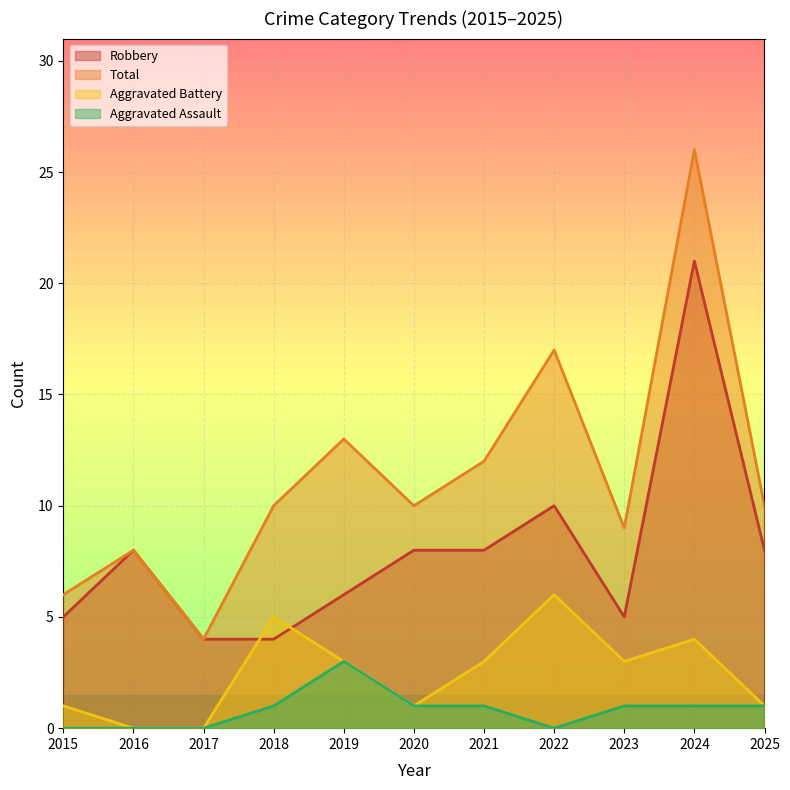

What is the highest value of the Total series?

26